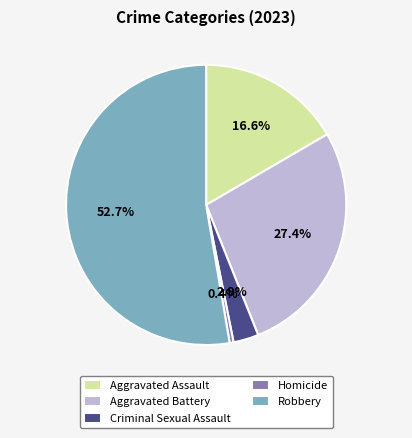

Which has a higher value, Robbery or Homicide?

Robbery